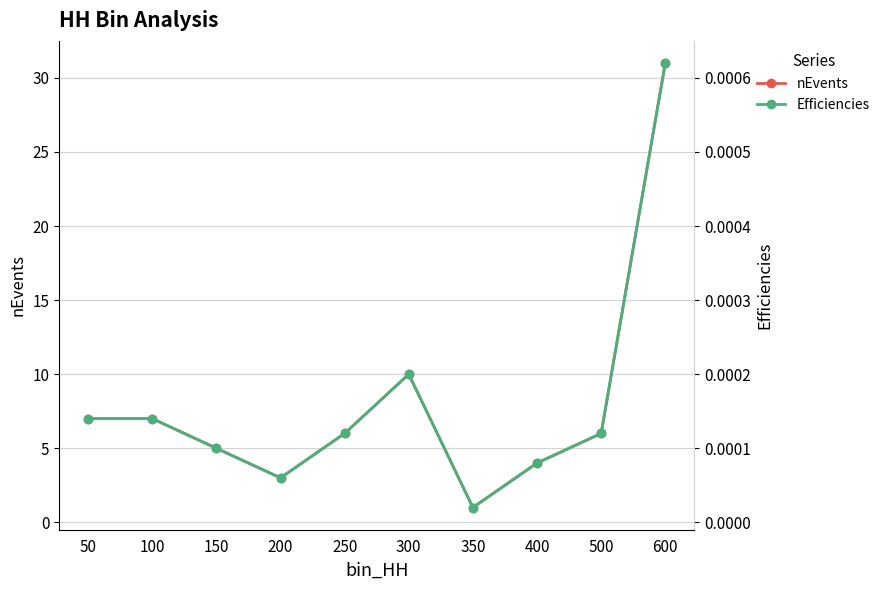

Is the value of nEvents at 600 greater than the value of Efficiencies at 200?

Yes